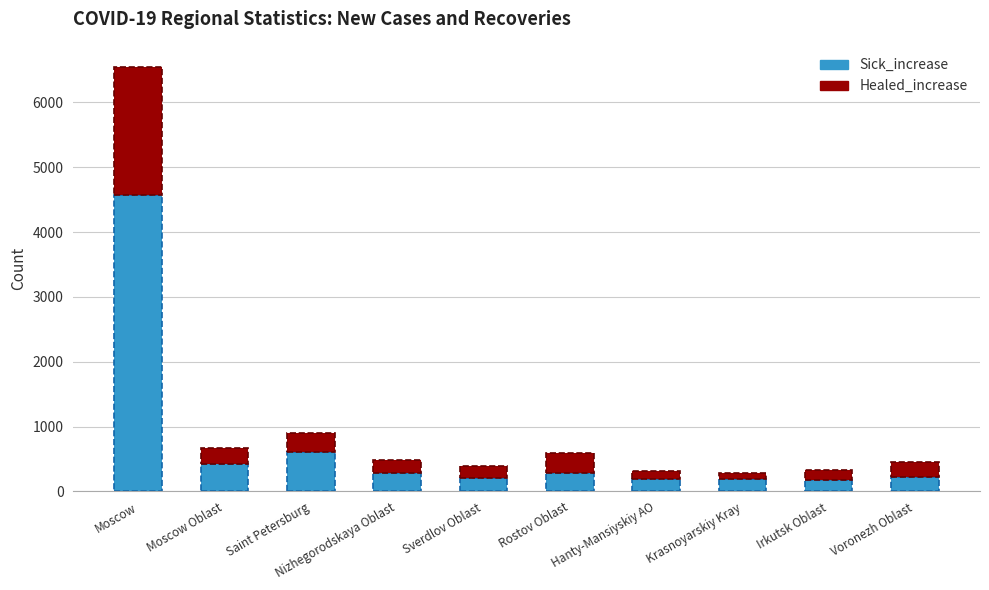

What is the difference between the maximum and second lowest values in the Sick_increase series?

4378